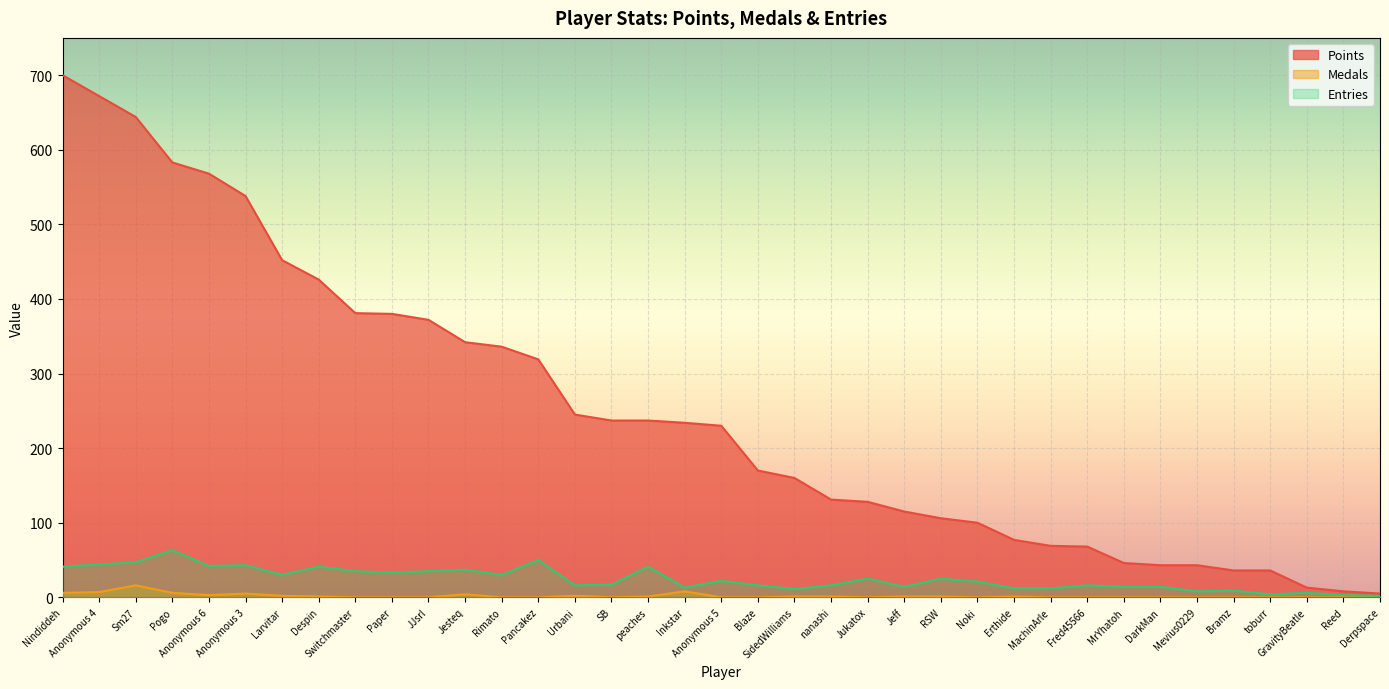

What is the label of the 8th point from the right?

MrYhatoh